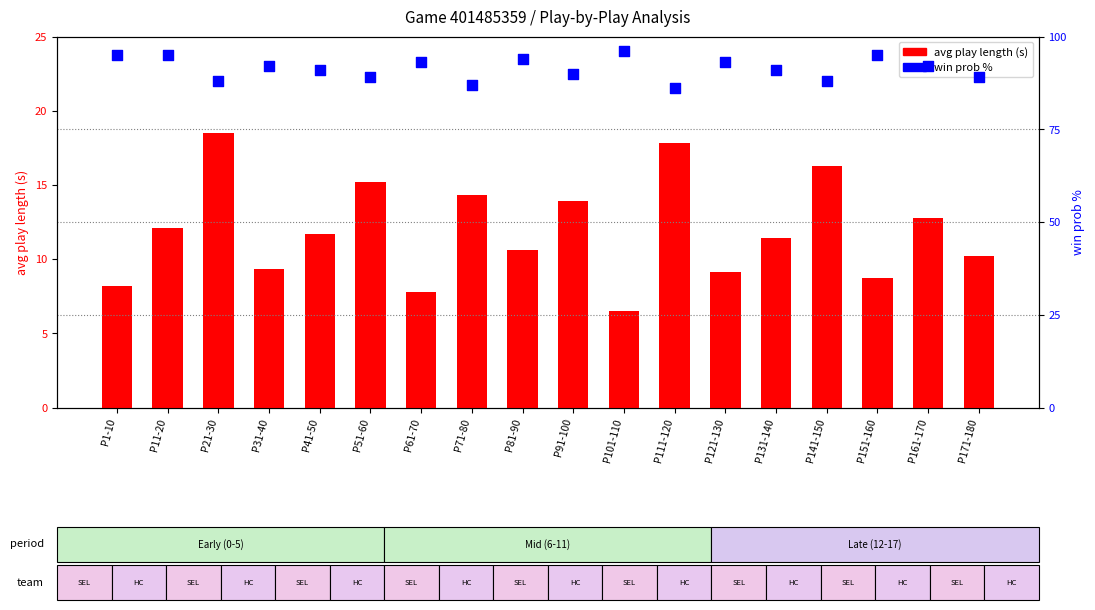

Which series has the widest spread of Y values?

avg play length (s)